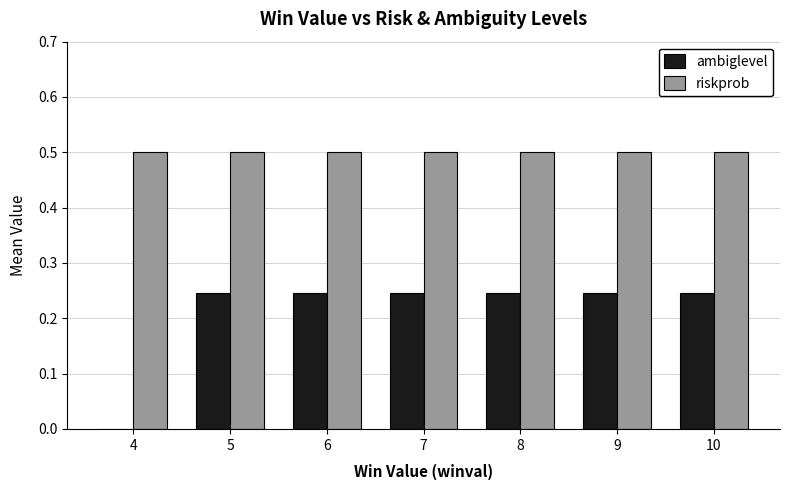

Count the number of data series in this chart.

2